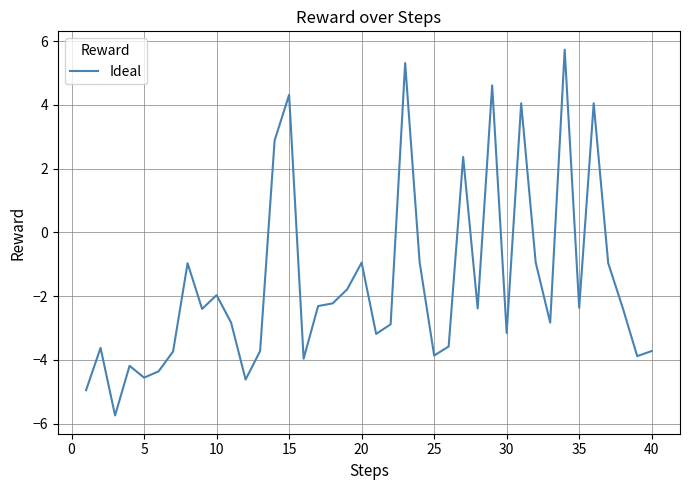

What is the smallest value displayed?

-5.7